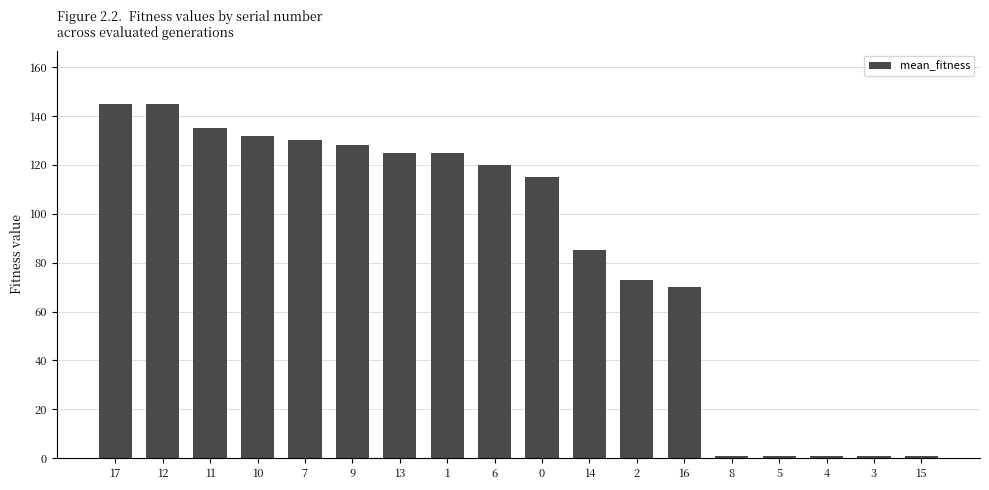

Is it true that the value at 5 is 1?

True